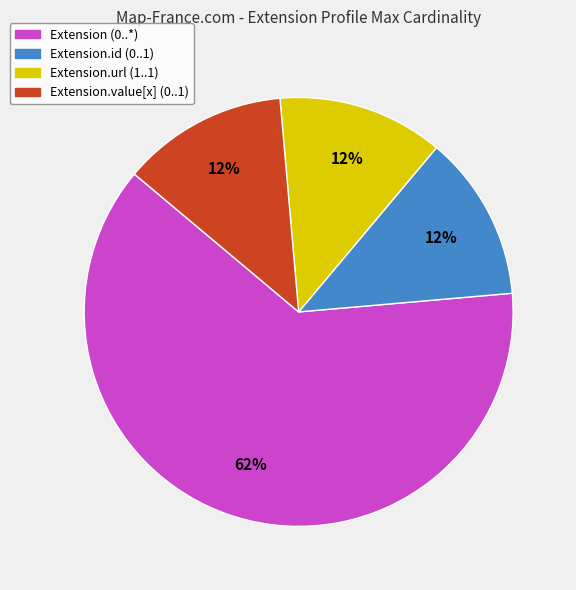

Does any single category account for the majority?

Yes